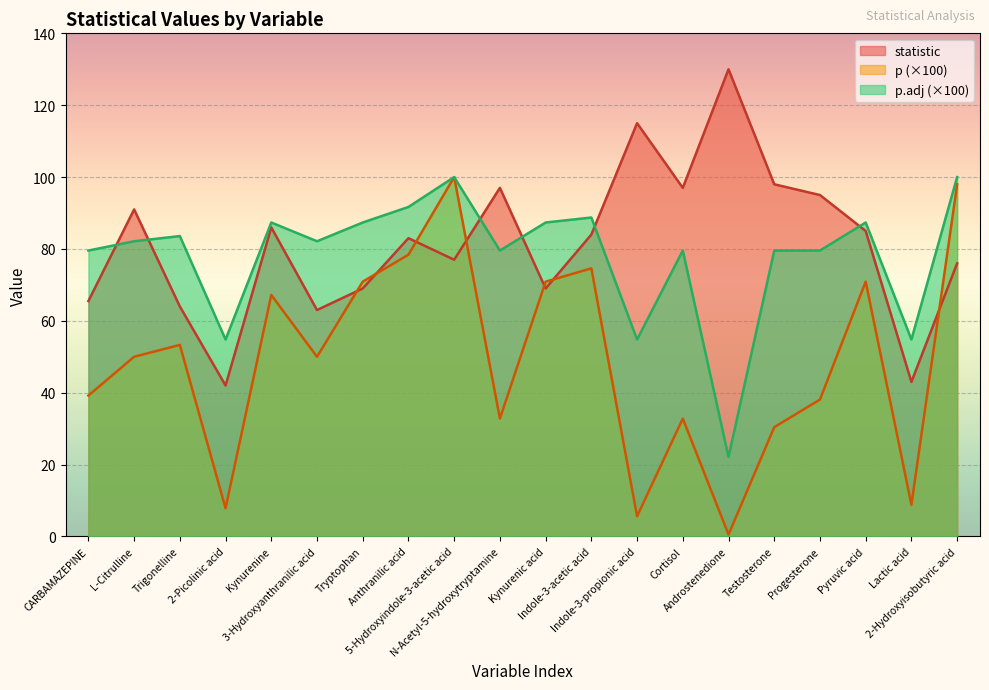

True or false: p.adj and p cross at least once.

False